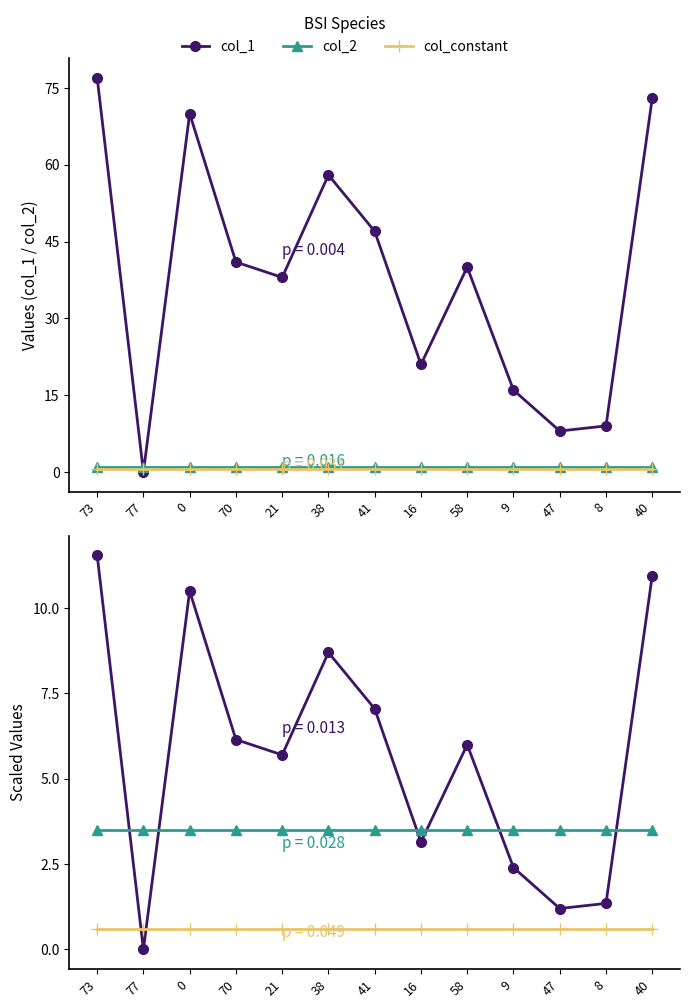

Does the chart display data point markers on the line(s)?

Yes